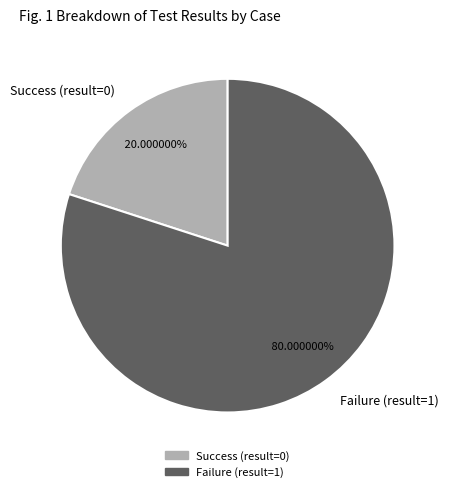

Combined, do Failure (result=1) and Success (result=0) account for over 50%?

Yes